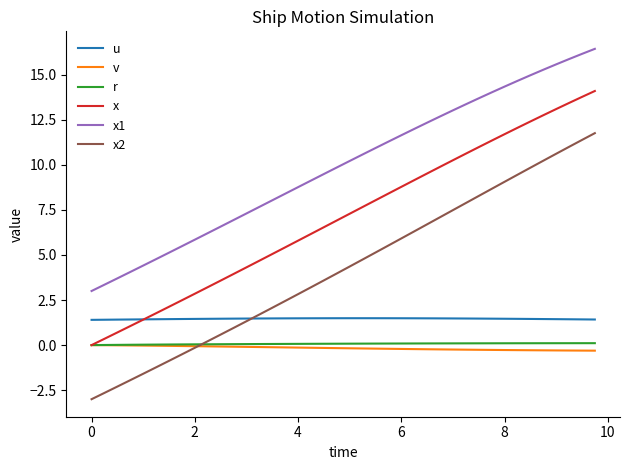

How many intersections are there between x2 and r?

1